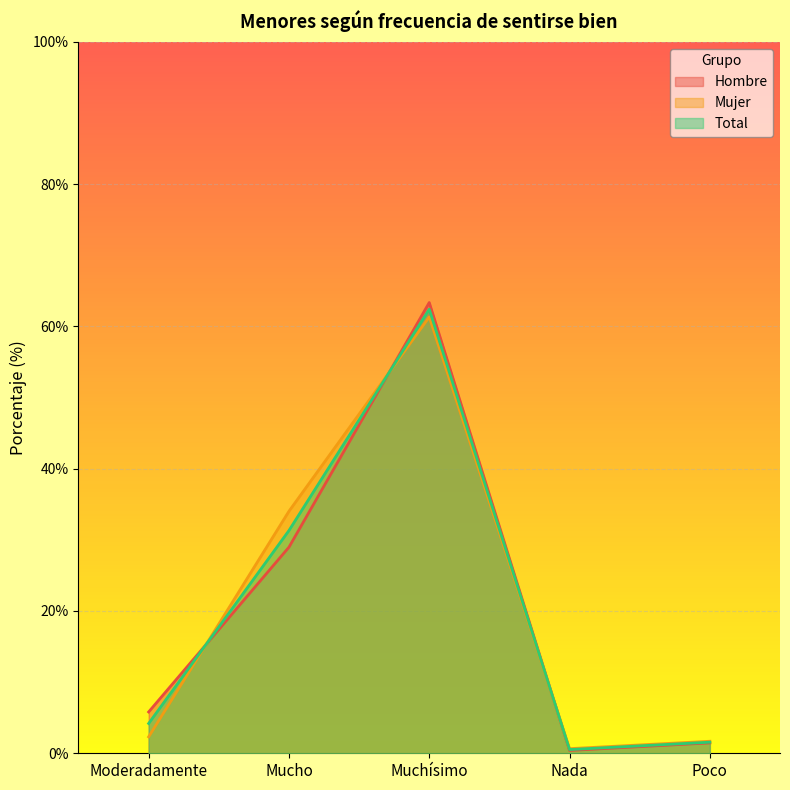

Is it true that Mujer equals 61.3 at Muchísimo?

True